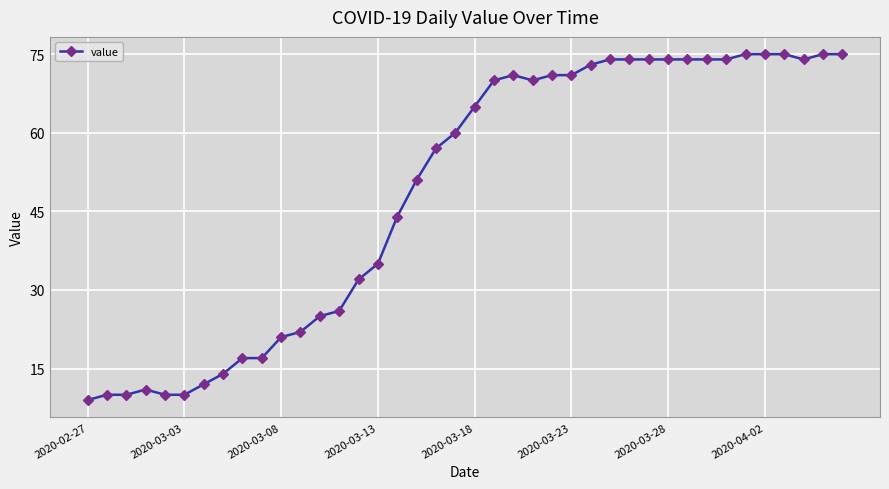

What is the value of the 7th point from the left?

12